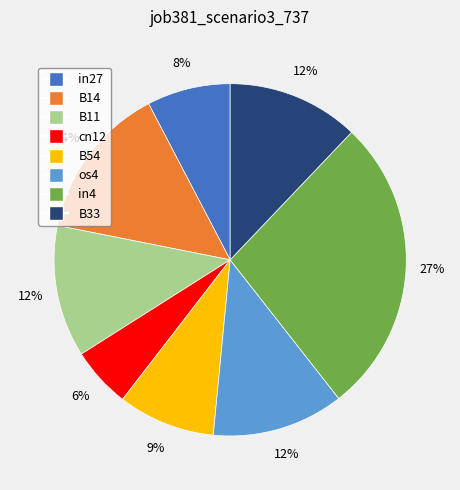

To the nearest percent, what is the average slice percentage?

12%